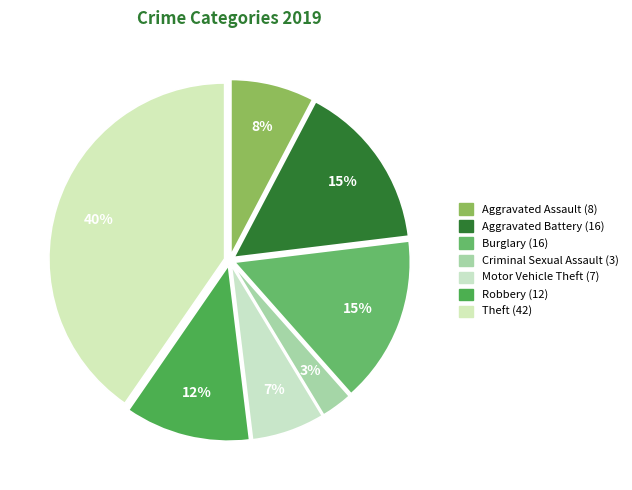

Which slice is the largest?

Theft